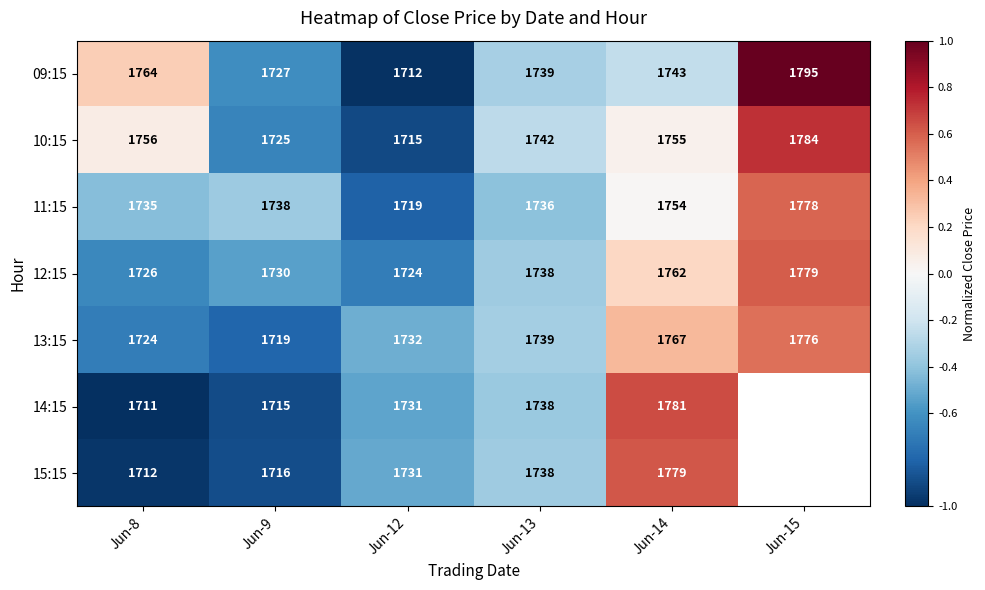

At which category is the sum across all series the highest?

Jun-14